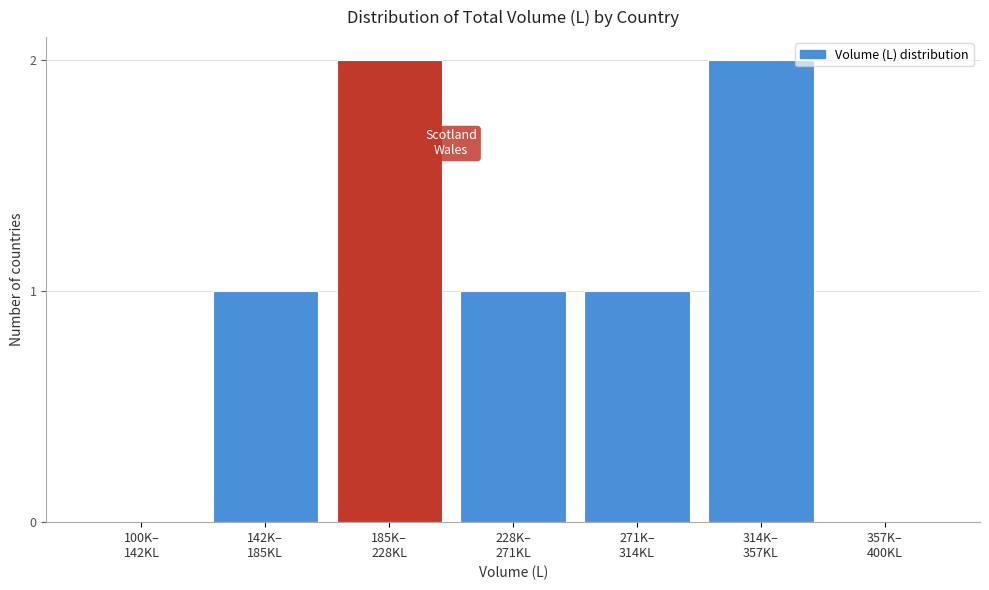

What is the sum of all values?

7